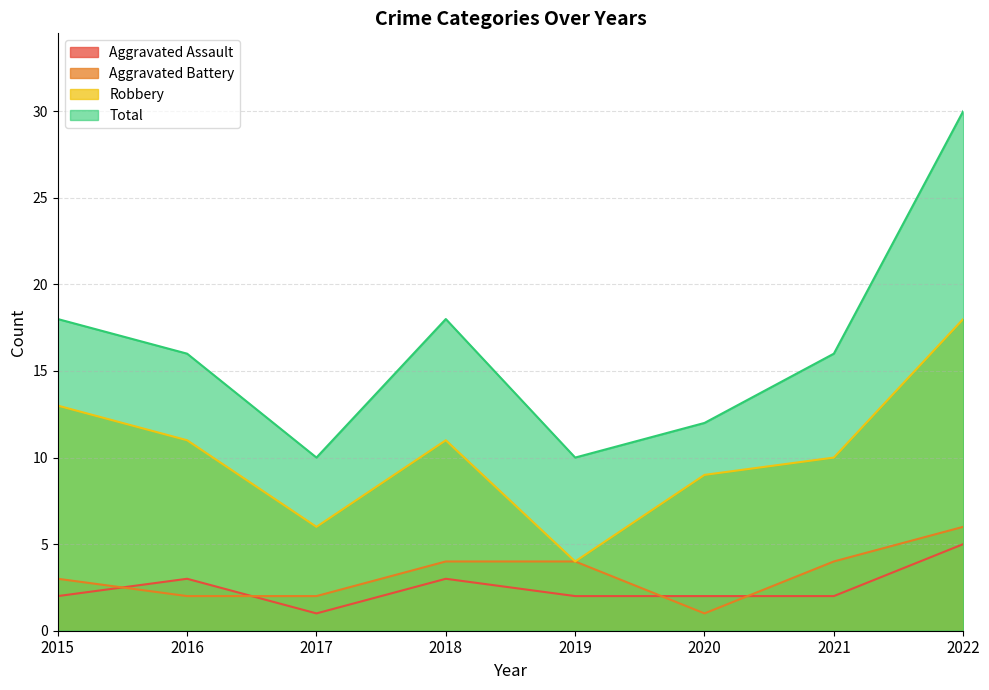

What are all the series names shown in the legend?

Aggravated Assault, Aggravated Battery, Robbery, Total